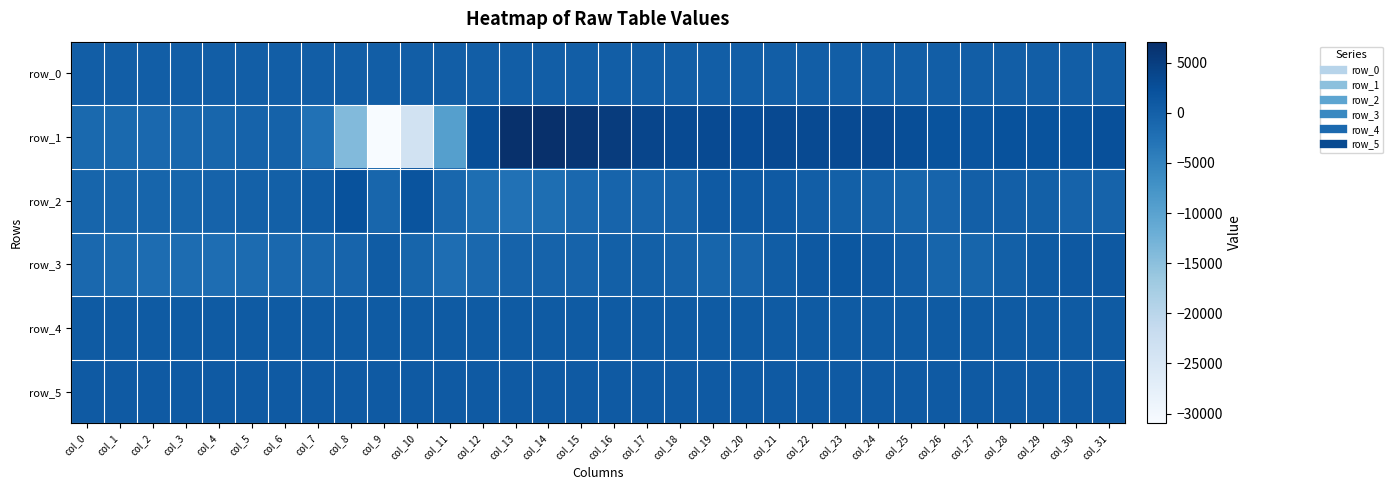

Reading left to right, list all the values displayed in this chart.

row_0: col_0=342.4	col_1=342.5	col_2=342.6	col_3=342.6	col_4=342.7	col_5=342.7	col_6=342.8	col_7=342.8	col_8=342.9	col_9=342.9	col_10=343.0	col_11=343.0	col_12=343.1	col_13=343.1	col_14=343.2	col_15=343.2	col_16=343.3	col_17=343.3	col_18=343.4	col_19=343.4	col_20=343.5	col_21=343.5	col_22=343.6	col_23=343.6	col_24=343.7	col_25=343.7	col_26=343.8	col_27=343.8	col_28=343.9	col_29=343.9	col_30=344.0	col_31=344.0
row_1: col_0=-1361.0	col_1=-1276.0	col_2=-1158.0	col_3=-1044.0	col_4=-819.0	col_5=-449.0	col_6=-254.0	col_7=-2552.0	col_8=-14072.0	col_9=-30986.0	col_10=-23657.0	col_11=-9427.0	col_12=2771.0	col_13=6872.0	col_14=7097.0	col_15=6110.0	col_16=5190.0	col_17=3966.0	col_18=3178.0	col_19=3188.0	col_20=2846.0	col_21=3245.0	col_22=3166.0	col_23=3217.0	col_24=3246.0	col_25=2670.0	col_26=2016.0	col_27=1718.0	col_28=2069.0	col_29=1966.0	col_30=1954.0	col_31=2357.0
row_2: col_0=-726.0	col_1=-732.0	col_2=-710.0	col_3=-653.0	col_4=-448.0	col_5=-115.0	col_6=56.0	col_7=600.0	col_8=2164.0	col_9=-799.0	col_10=1812.0	col_11=-1077.0	col_12=-2055.0	col_13=-2555.0	col_14=-1980.0	col_15=-1130.0	col_16=-502.0	col_17=-601.0	col_18=-477.0	col_19=947.0	col_20=922.0	col_21=926.0	col_22=369.0	col_23=4.0	col_24=-249.0	col_25=-779.0	col_26=-569.0	col_27=106.0	col_28=187.0	col_29=17.0	col_30=-445.0	col_31=-475.0
row_3: col_0=-1196.0	col_1=-1522.0	col_2=-1724.0	col_3=-1782.0	col_4=-1938.0	col_5=-1646.0	col_6=-1121.0	col_7=-1013.0	col_8=-613.0	col_9=602.0	col_10=-726.0	col_11=-1942.0	col_12=-1218.0	col_13=-473.0	col_14=-373.0	col_15=-361.0	col_16=30.0	col_17=90.0	col_18=-218.0	col_19=-761.0	col_20=-564.0	col_21=441.0	col_22=1009.0	col_23=1353.0	col_24=1099.0	col_25=285.0	col_26=-757.0	col_27=-729.0	col_28=68.0	col_29=810.0	col_30=1118.0	col_31=1074.0
row_4: col_0=730.0	col_1=739.0	col_2=734.0	col_3=743.0	col_4=741.0	col_5=742.0	col_6=748.0	col_7=746.0	col_8=738.0	col_9=753.0	col_10=749.0	col_11=752.0	col_12=746.0	col_13=743.0	col_14=749.0	col_15=753.0	col_16=757.0	col_17=749.0	col_18=759.0	col_19=765.0	col_20=766.0	col_21=763.0	col_22=767.0	col_23=769.0	col_24=771.0	col_25=768.0	col_26=772.0	col_27=776.0	col_28=775.0	col_29=775.0	col_30=777.0	col_31=776.0
row_5: col_0=898.0	col_1=896.0	col_2=896.0	col_3=900.0	col_4=898.0	col_5=897.0	col_6=897.0	col_7=896.0	col_8=896.0	col_9=897.0	col_10=896.0	col_11=897.0	col_12=899.0	col_13=894.0	col_14=900.0	col_15=898.0	col_16=898.0	col_17=900.0	col_18=897.0	col_19=896.0	col_20=902.0	col_21=904.0	col_22=902.0	col_23=905.0	col_24=895.0	col_25=901.0	col_26=901.0	col_27=899.0	col_28=902.0	col_29=900.0	col_30=901.0	col_31=899.0